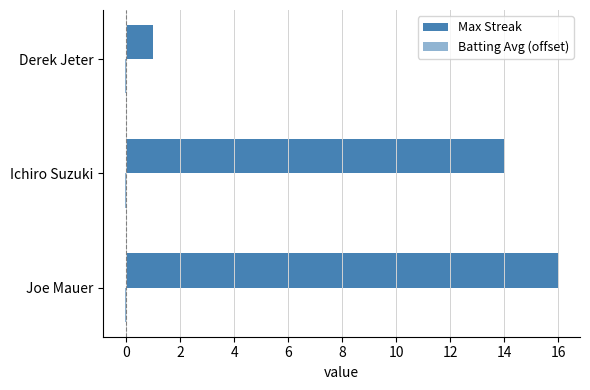

Count the number of categories in the chart.

3